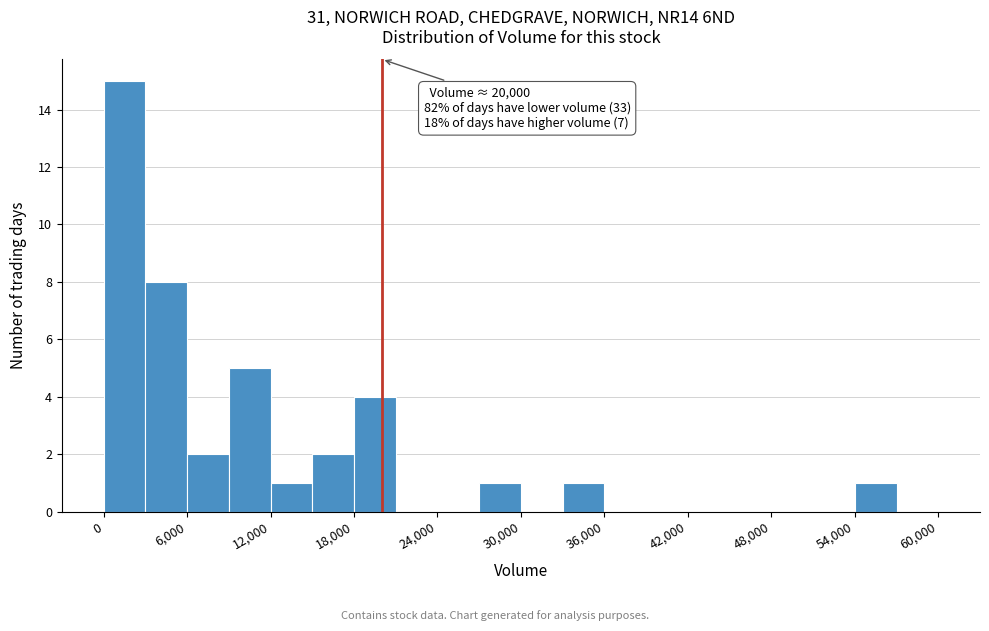

Read against the x-axis, roughly where is the centre of the tallest bar?

2000